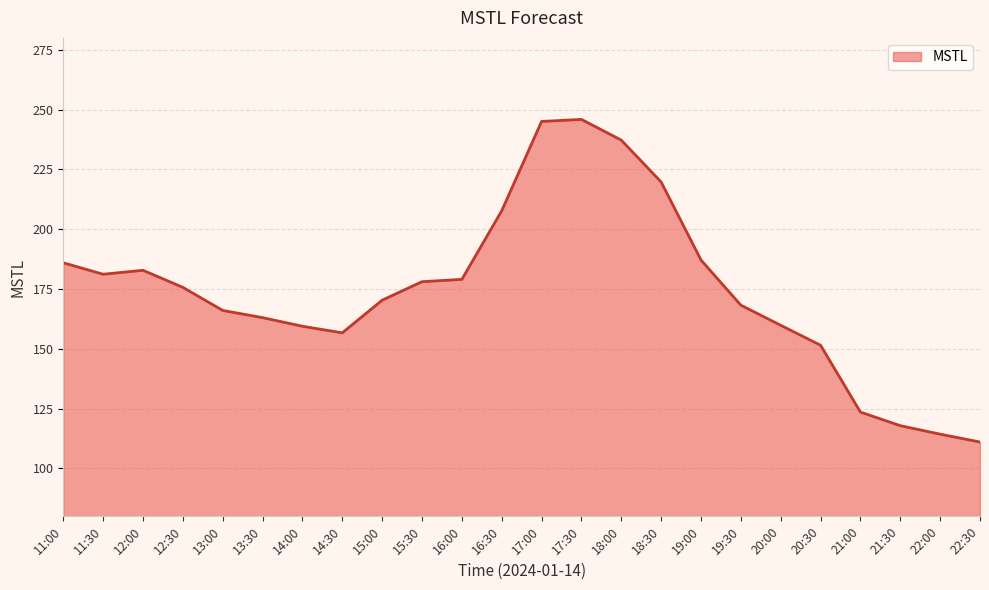

At which label does the data first exceed 175?

11:00